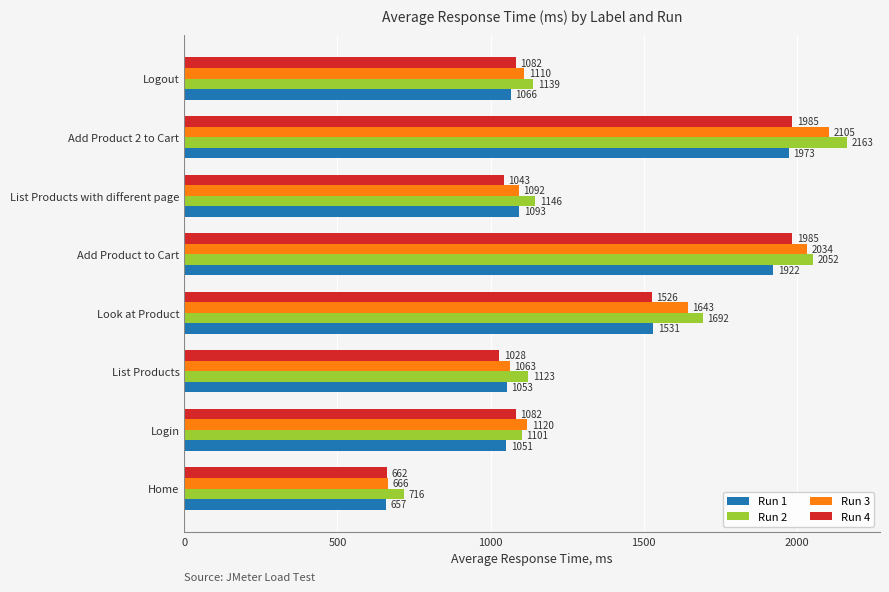

Which series has the widest spread of values?

Run 2